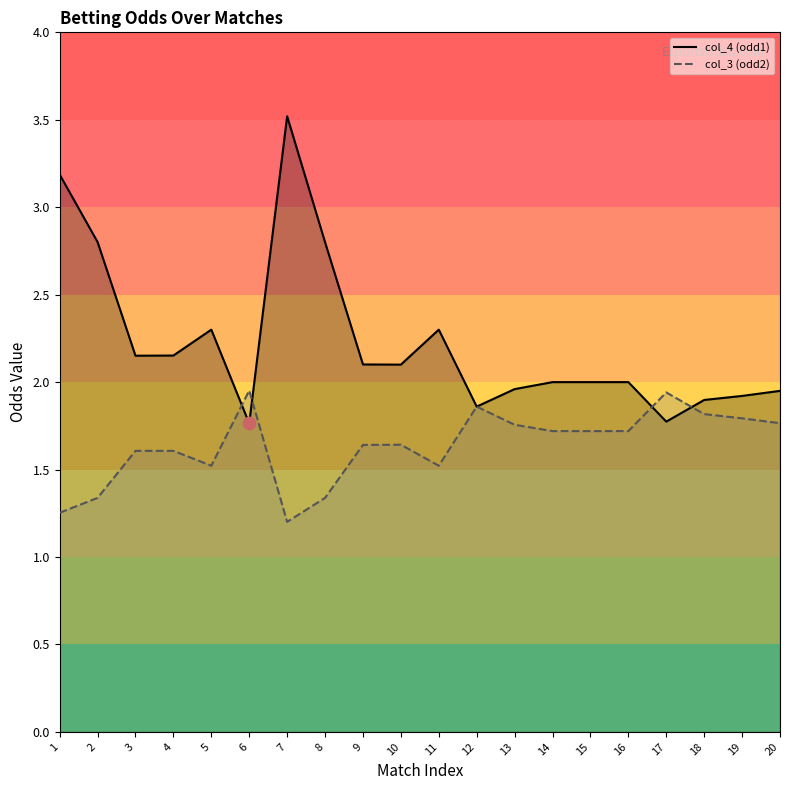

What is the total value across all series at 4?

3.8